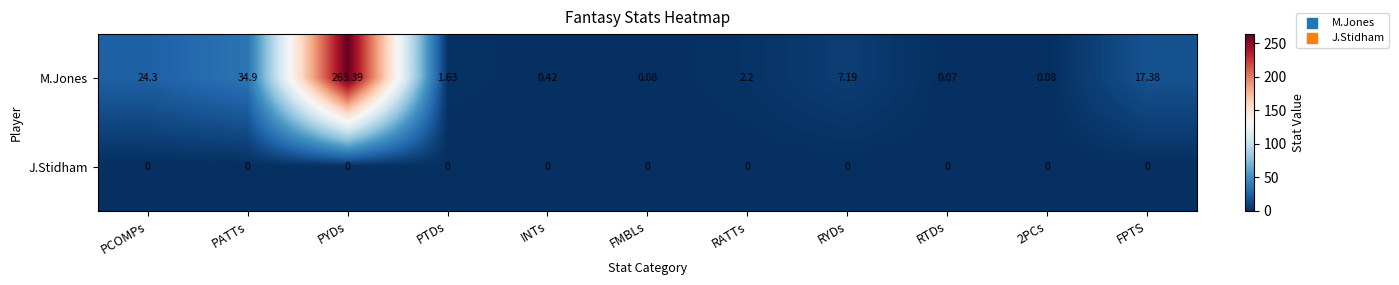

At which category does the chart reach its peak across all series?

PYDs